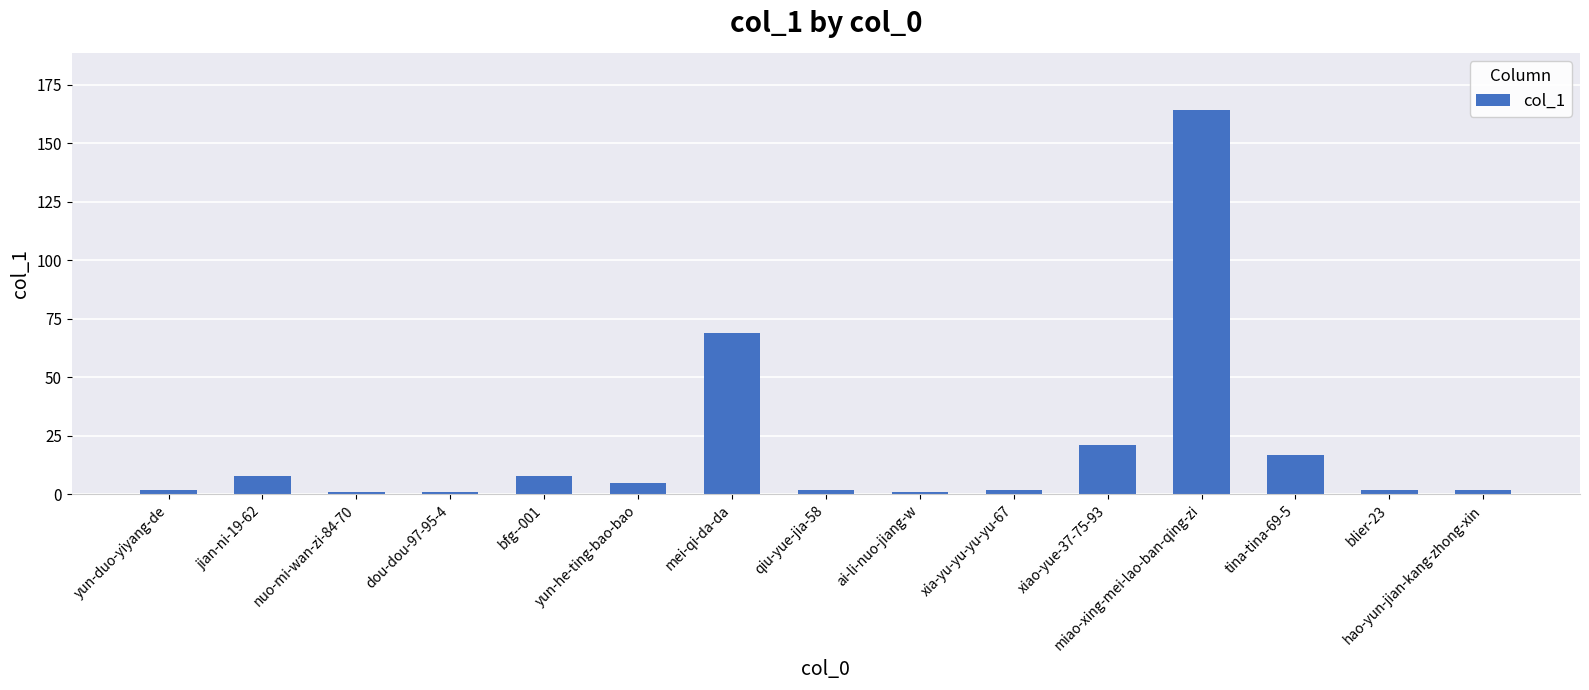

Reading left to right, extract all data points from this chart.

yun-duo-yiyang-de=2	jian-ni-19-62=8	nuo-mi-wan-zi-84-70=1	dou-dou-97-95-4=1	bfg--001=8	yun-he-ting-bao-bao=5	mei-qi-da-da=69	qiu-yue-jia-58=2	ai-li-nuo-jiang-w=1	xia-yu-yu-yu-yu-67=2	xiao-yue-37-75-93=21	miao-xing-mei-lao-ban-qing-zi=164	tina-tina-69-5=17	blier-23=2	hao-yun-jian-kang-zhong-xin=2